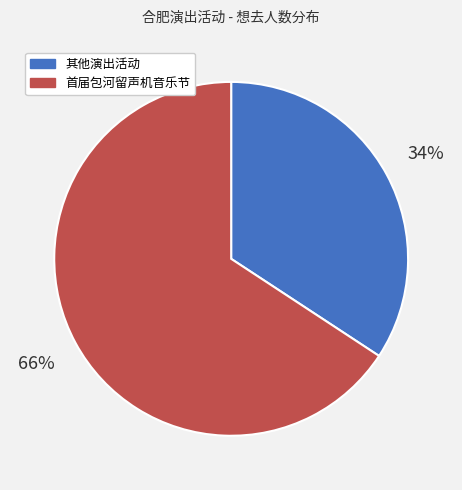

Count the number of slices in the pie.

2